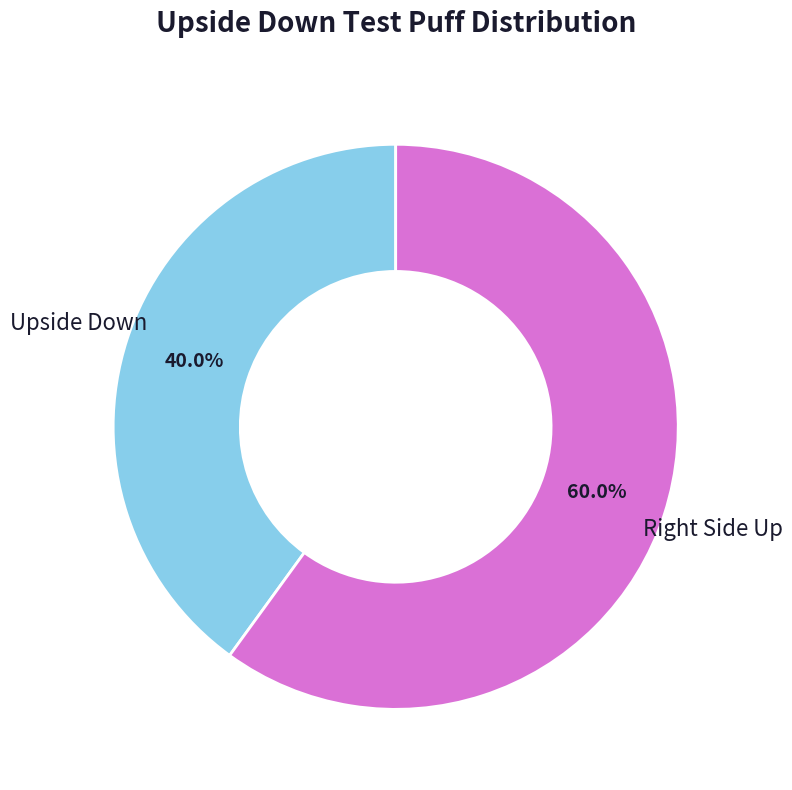

Is there any slice that represents more than half of the pie?

Yes